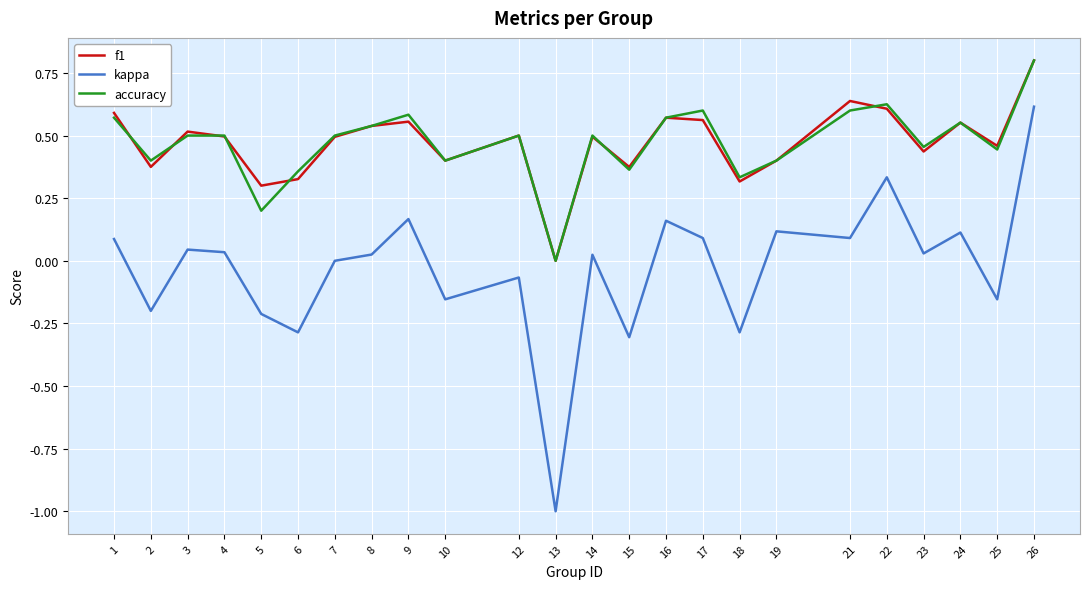

True or false: f1 and kappa cross at least once.

False